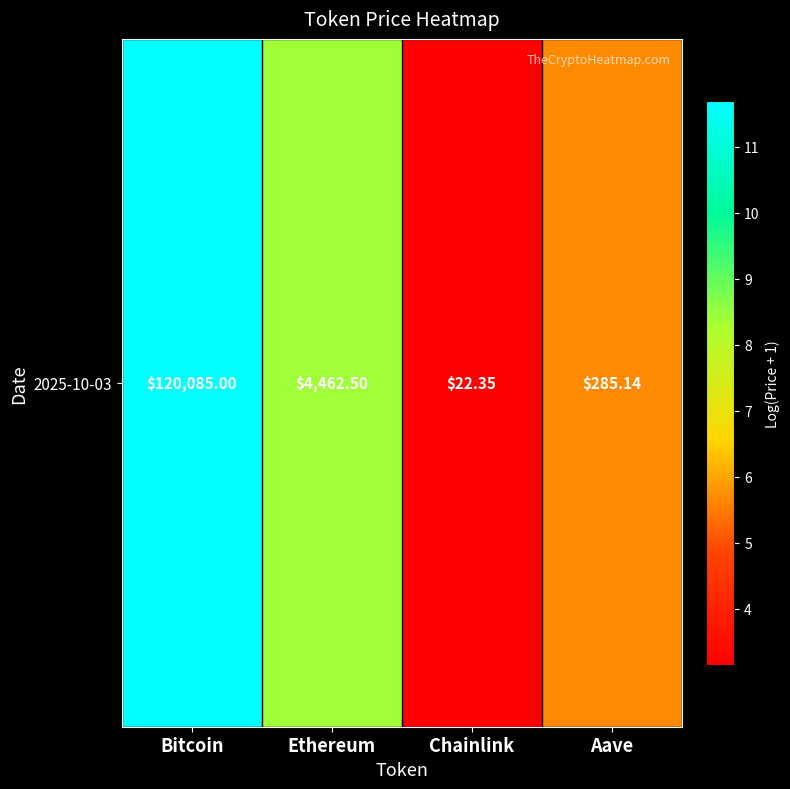

Reading right to left, list all the values displayed in this chart.

5.7	3.2	8.4	11.7